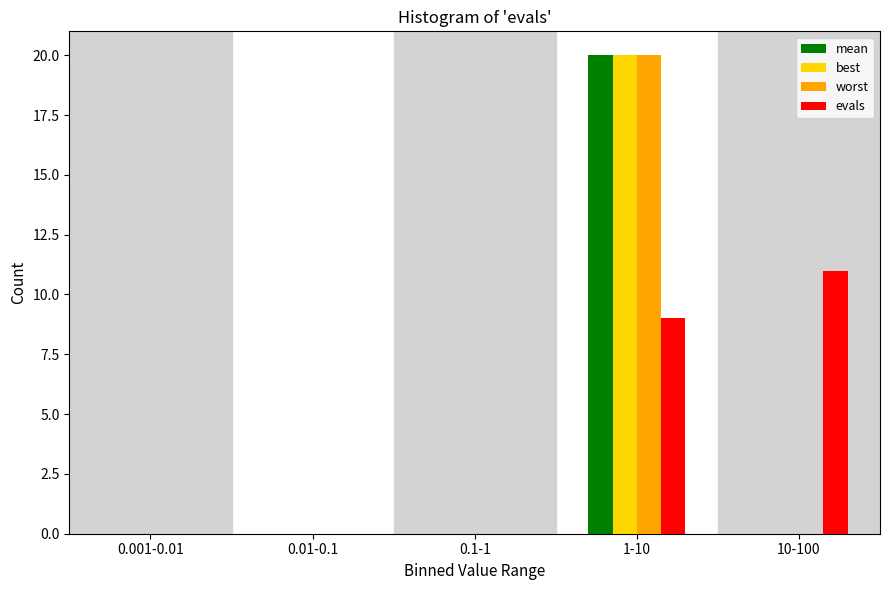

Reading left to right, transcribe all the data shown in this chart.

mean: 0.001-0.01=0	0.01-0.1=0	0.1-1=0	1-10=20	10-100=0
best: 0.001-0.01=0	0.01-0.1=0	0.1-1=0	1-10=20	10-100=0
worst: 0.001-0.01=0	0.01-0.1=0	0.1-1=0	1-10=20	10-100=0
evals: 0.001-0.01=0	0.01-0.1=0	0.1-1=0	1-10=9	10-100=11